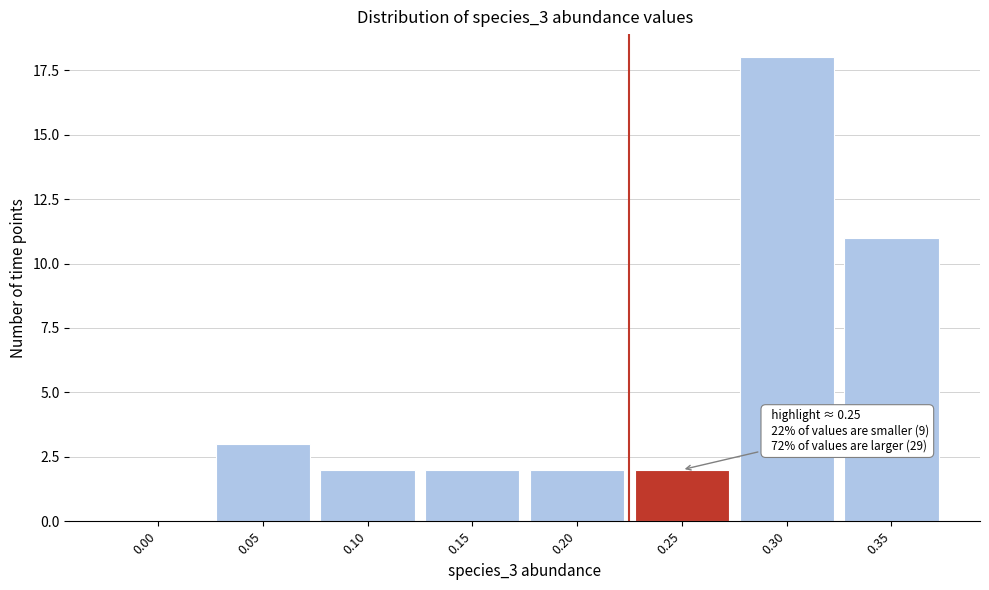

Reading right to left, what are all the values shown in this chart?

0.35=11	0.30=18	0.25=2	0.20=2	0.15=2	0.10=2	0.05=3	0.00=0